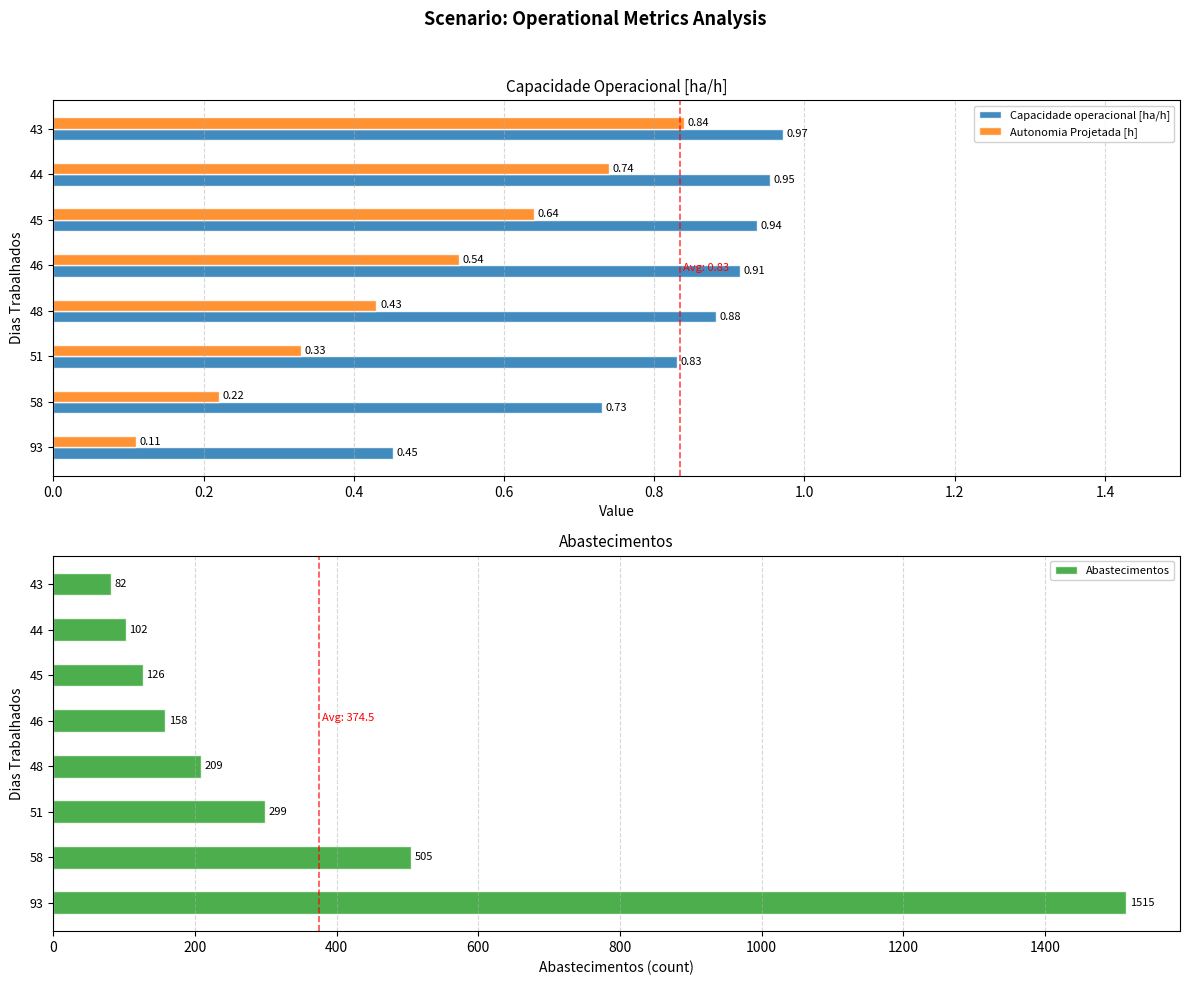

What is the maximum value shown in the chart?

1515.0